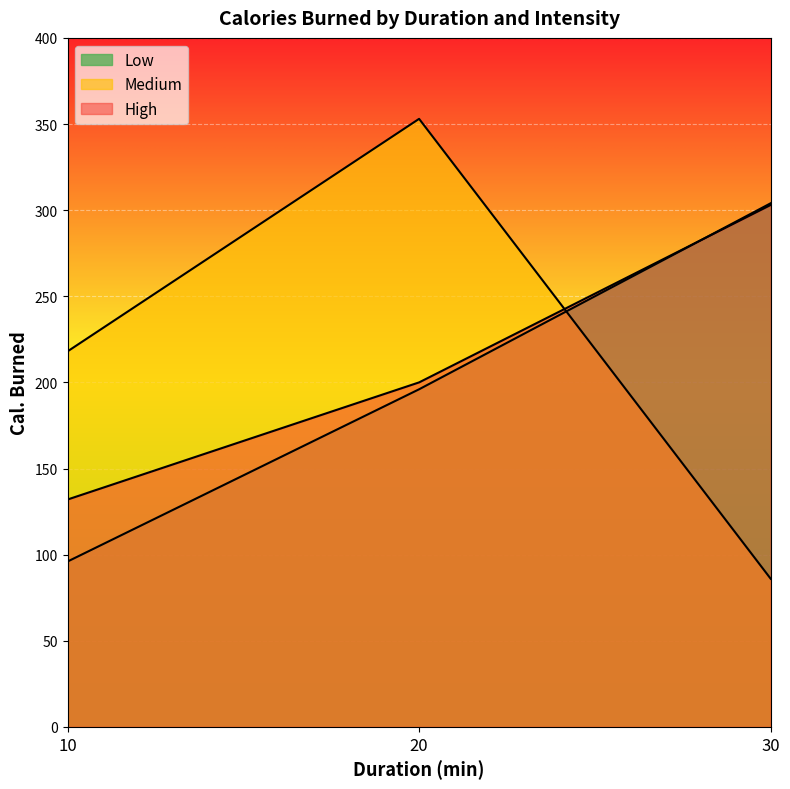

Rank the categories by Low value from lowest to highest.

10, 20, 30